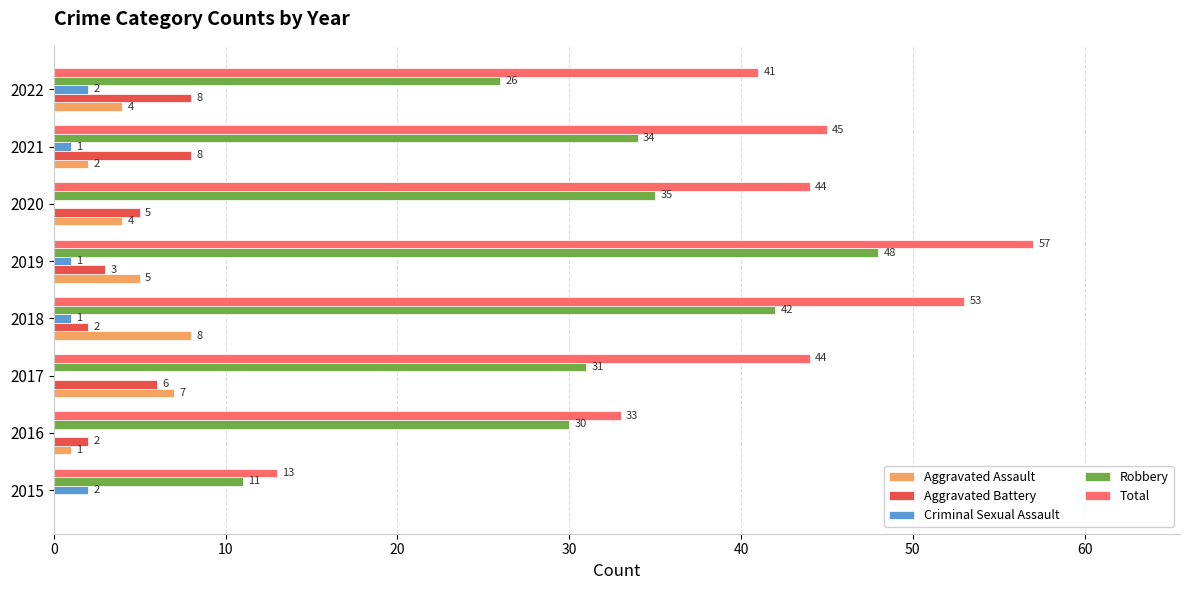

Between 2017 and 2020, which series saw the biggest shift?

Robbery